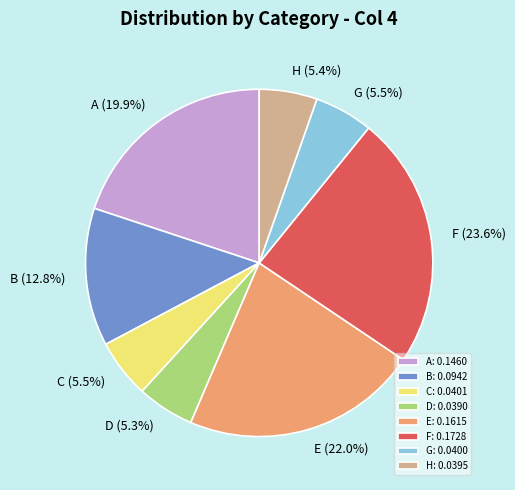

What percentage is the A slice, to the nearest percent?

20%